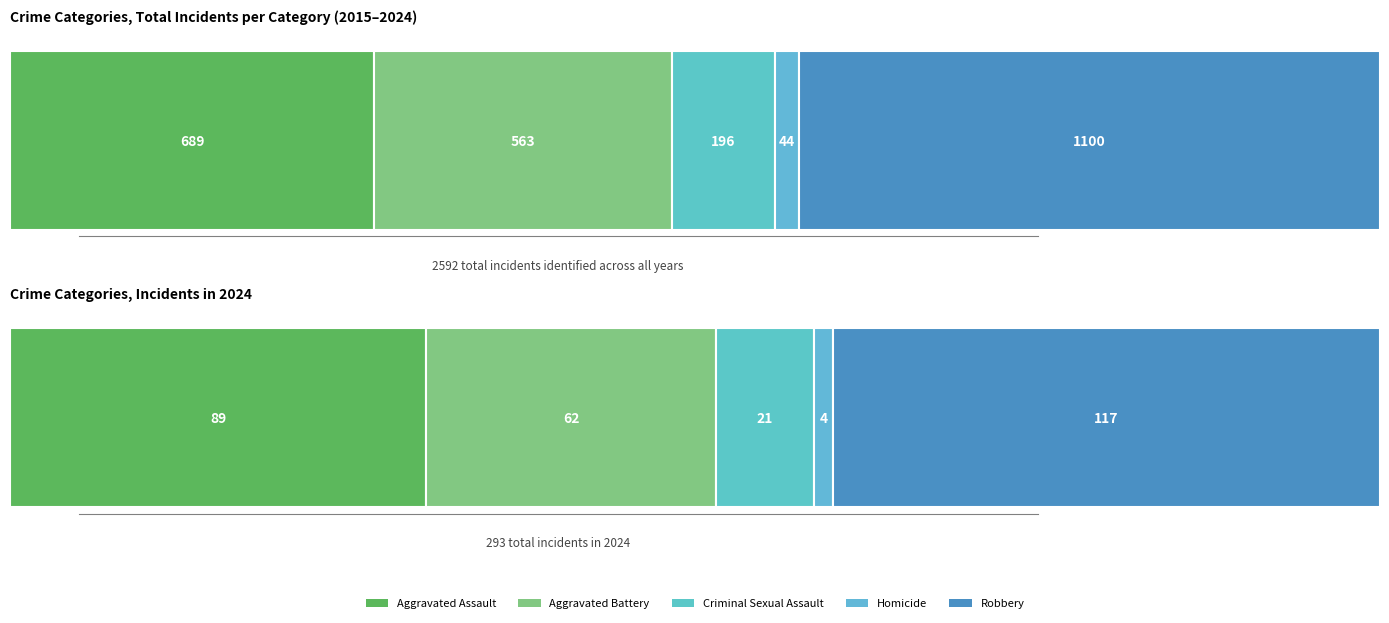

Count the number of data series in this chart.

5